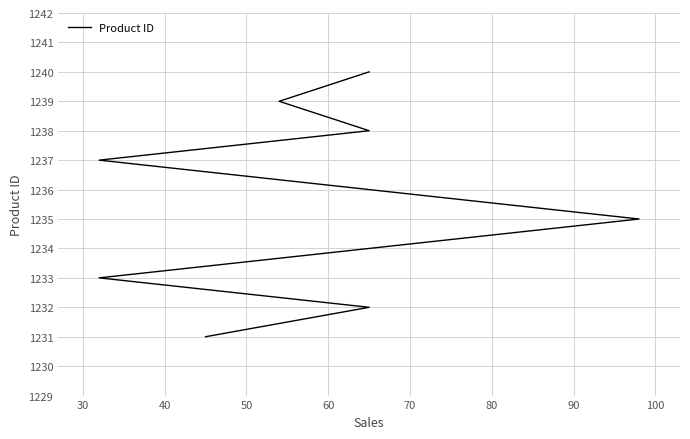

What is the smallest value displayed?

1231